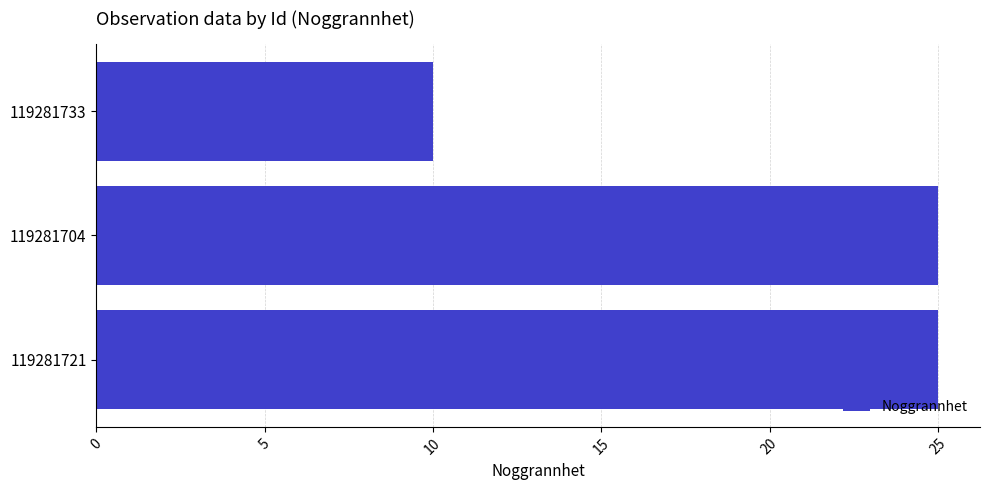

Where is the data nearest to the value 17?

119281733